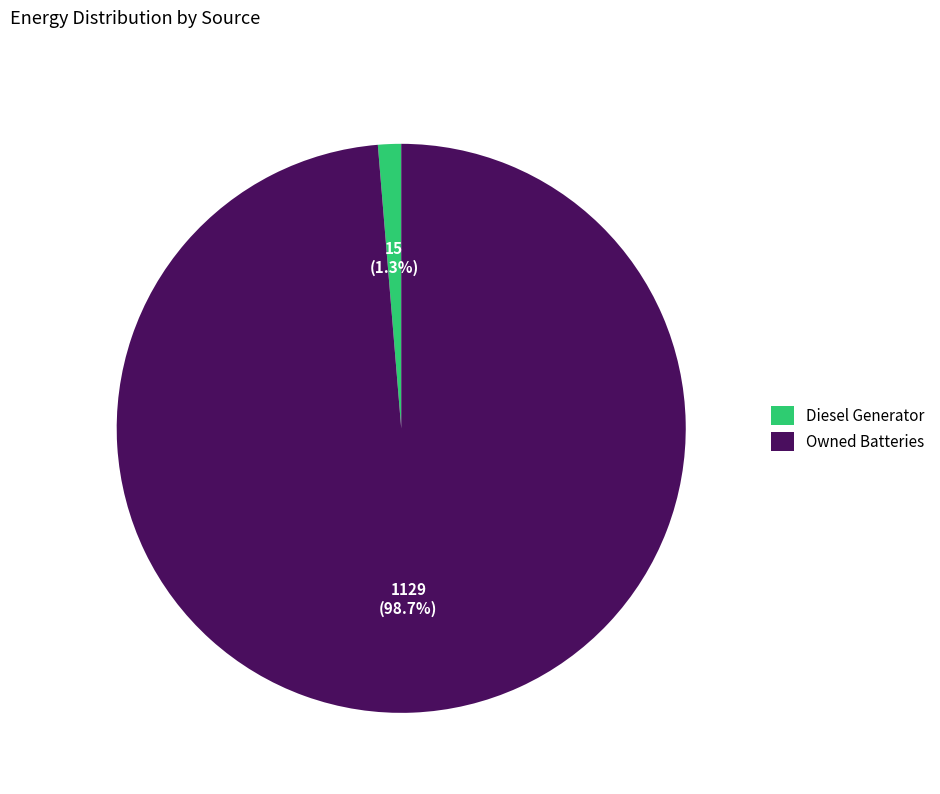

Count the number of slices in the pie.

2